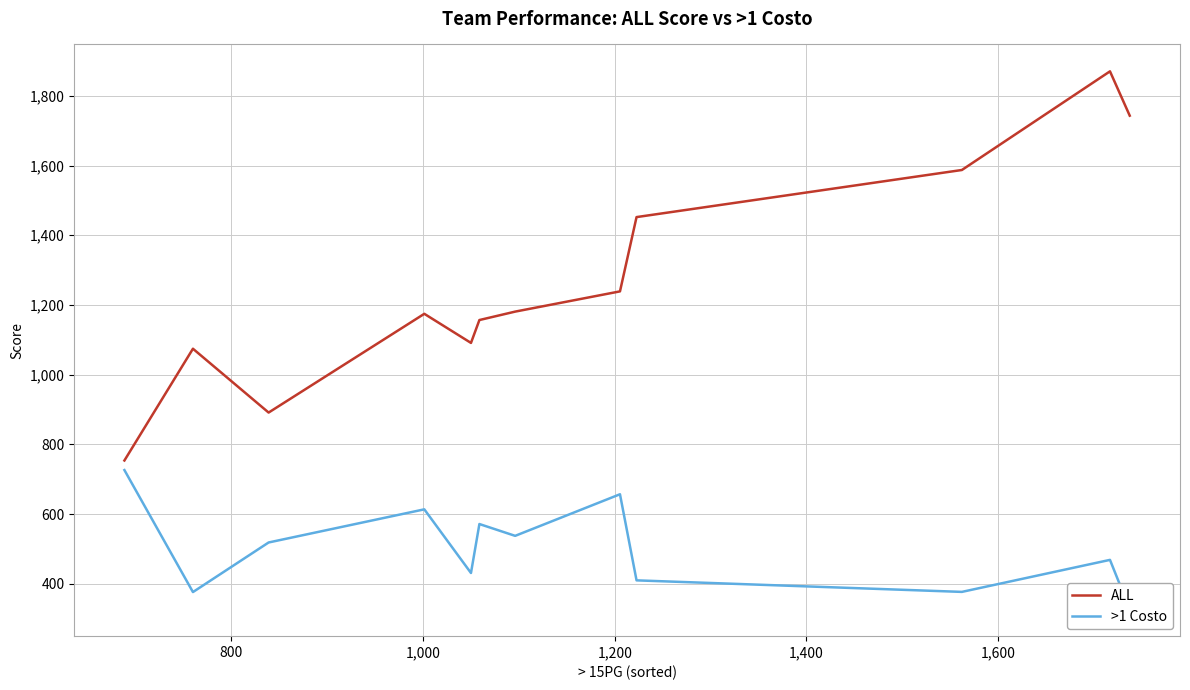

What is the lowest value of the ALL series?

754.0